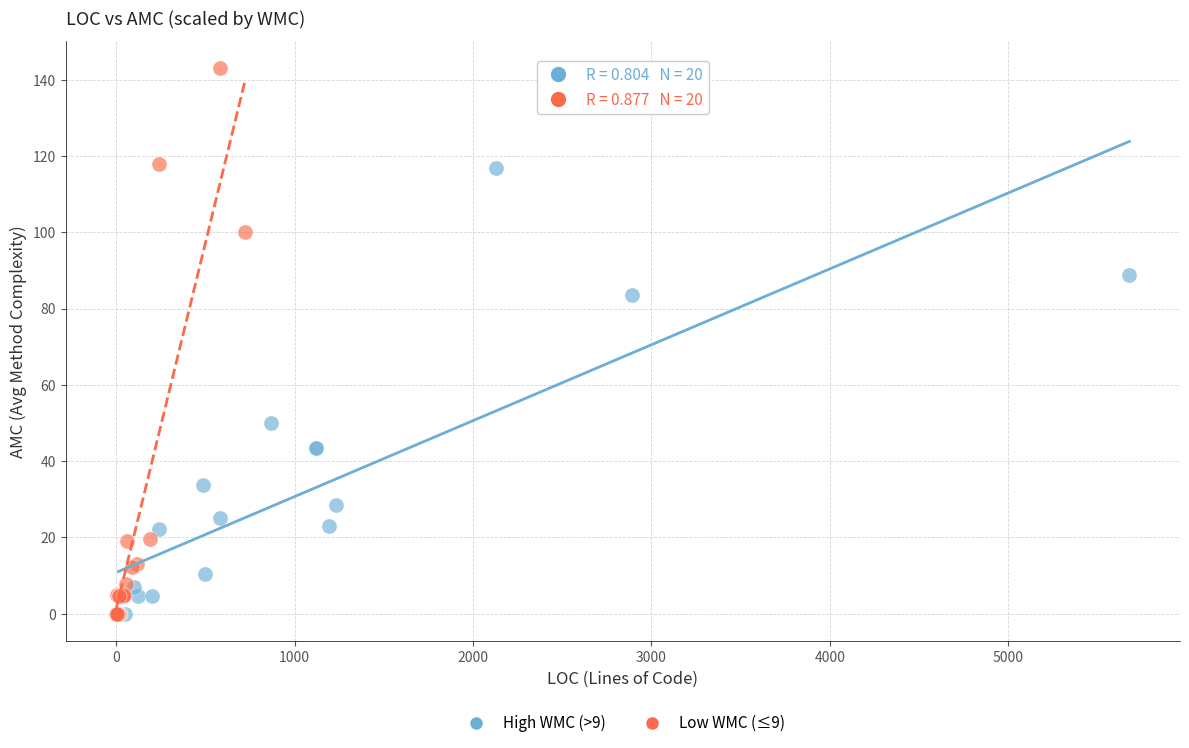

What are all the series names shown in the legend?

High WMC (>9), Low WMC (≤9)